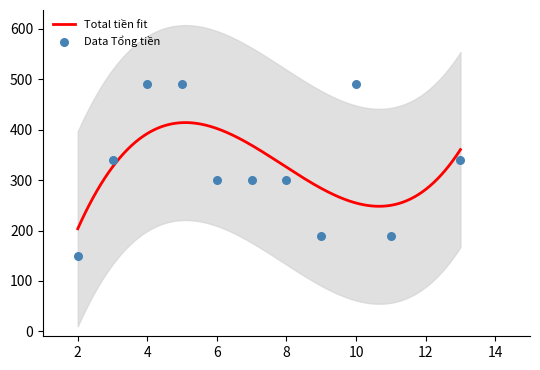

Between 13 and 5, which is larger?

5